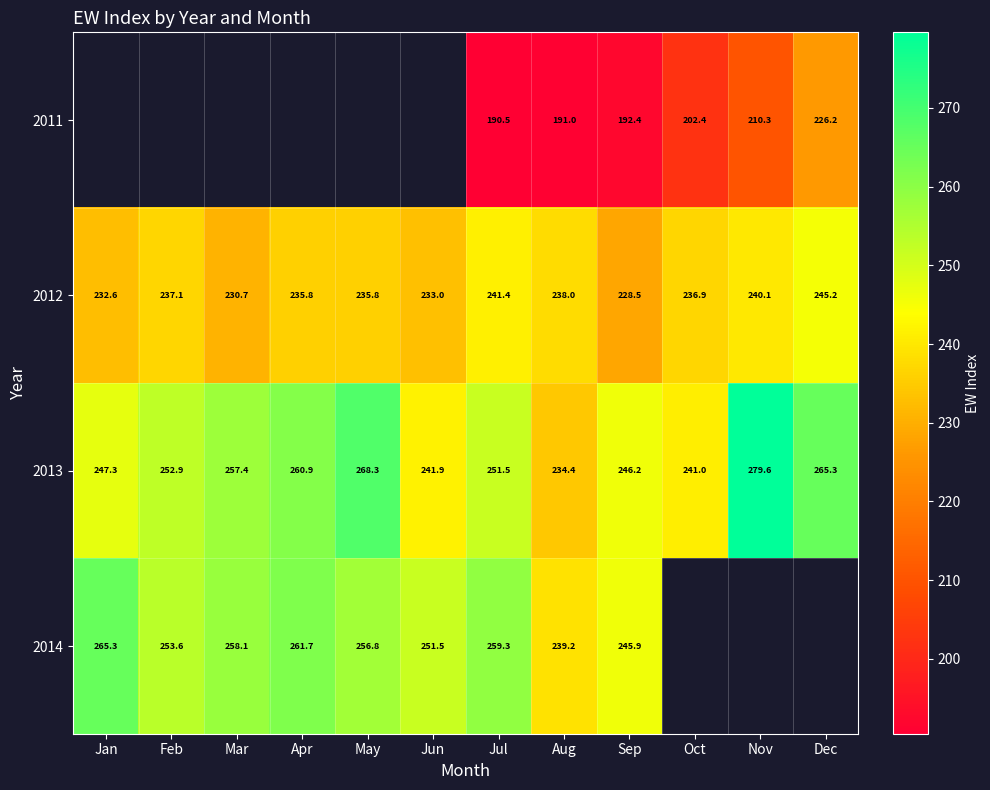

What is the sum of all 2013 values?

3046.6